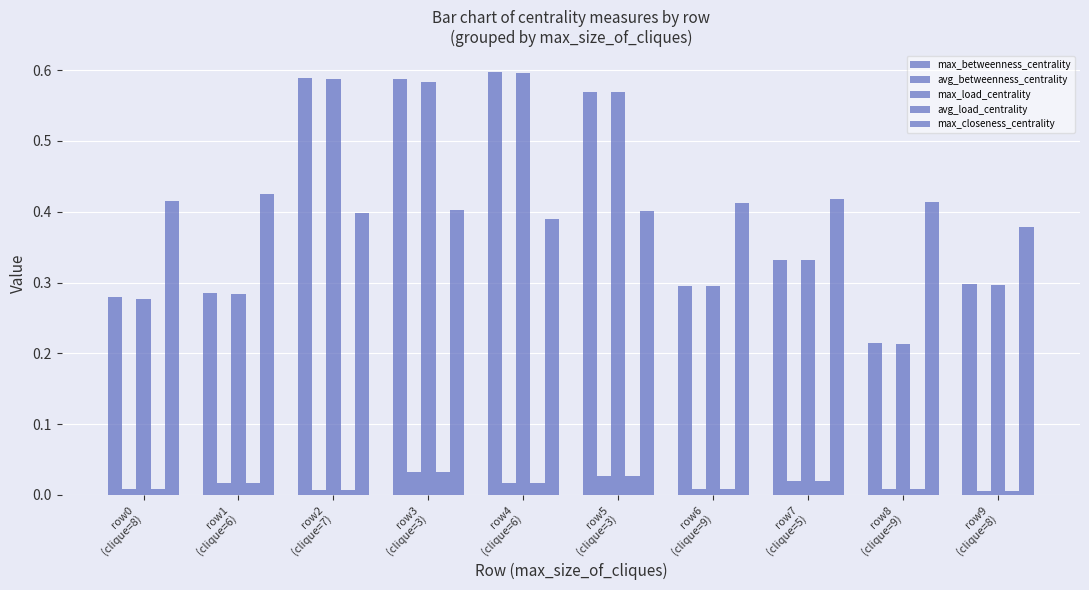

What is the sum of all avg_load_centrality values?

0.1